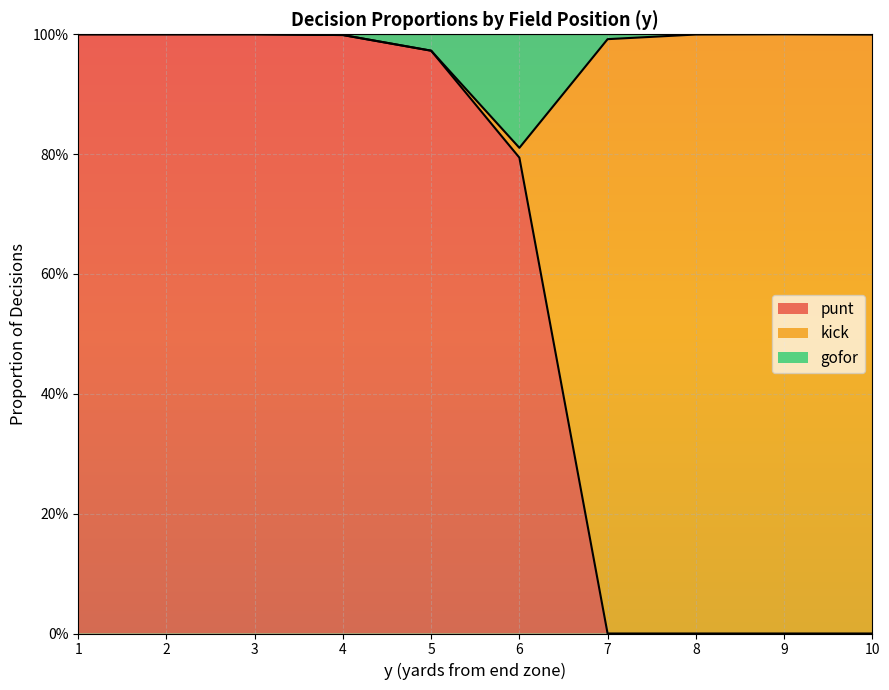

What is the difference between the second highest and second lowest values in the kick series?

1.0